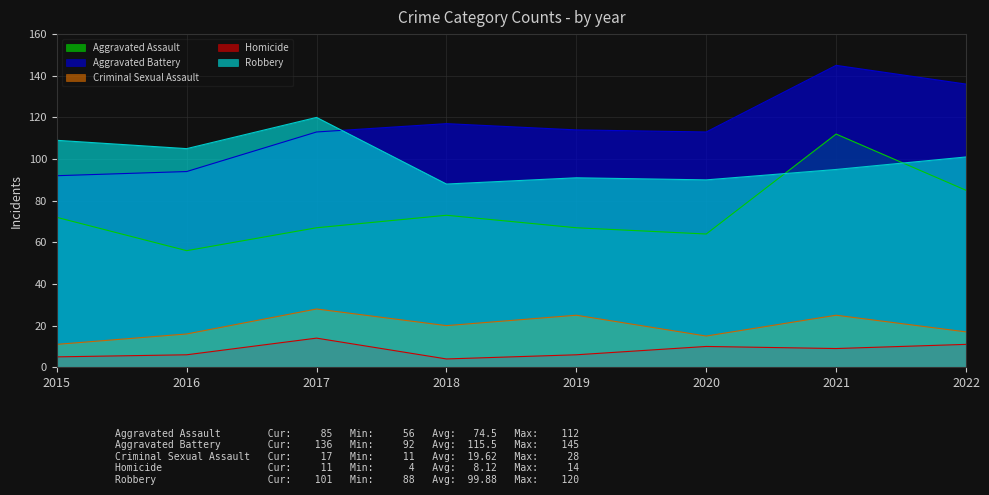

Where is the first local maximum for Homicide?

2017